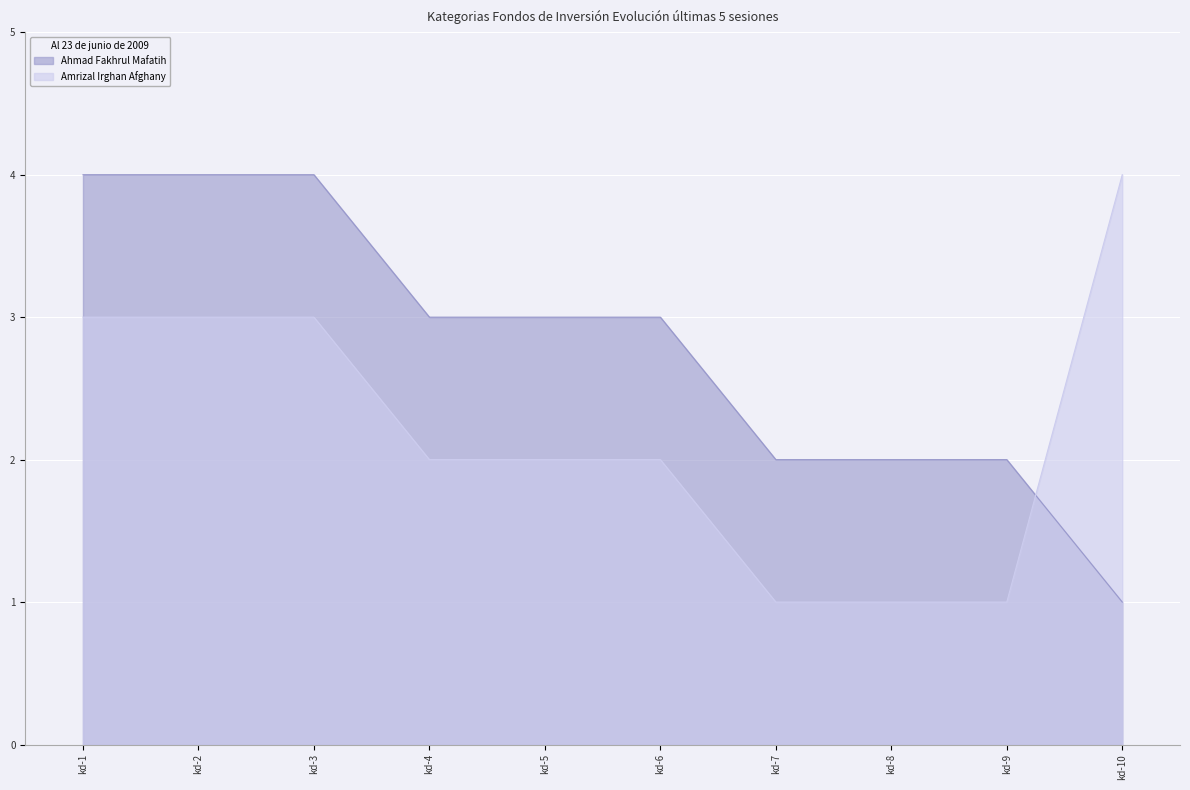

Rank the categories by Ahmad Fakhrul Mafatih value from highest to lowest.

kd-1, kd-2, kd-3, kd-4, kd-5, kd-6, kd-7, kd-8, kd-9, kd-10